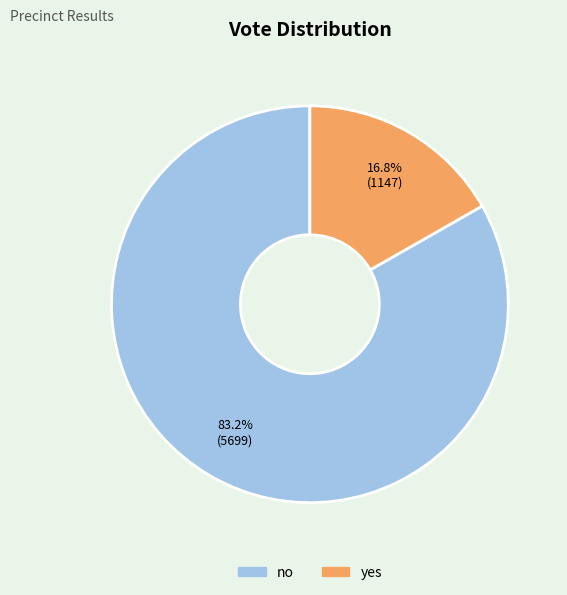

Rank the categories by value from highest to lowest.

no, yes